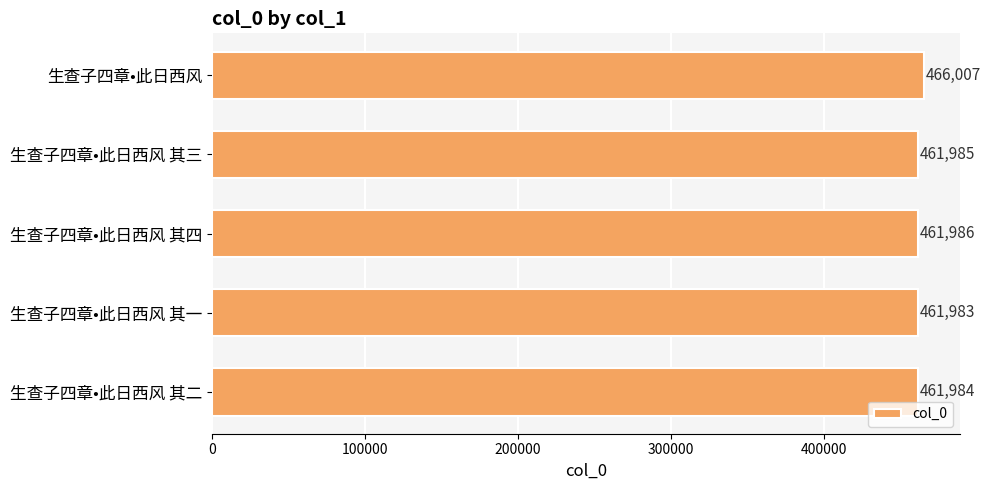

How many bars are there in total?

5